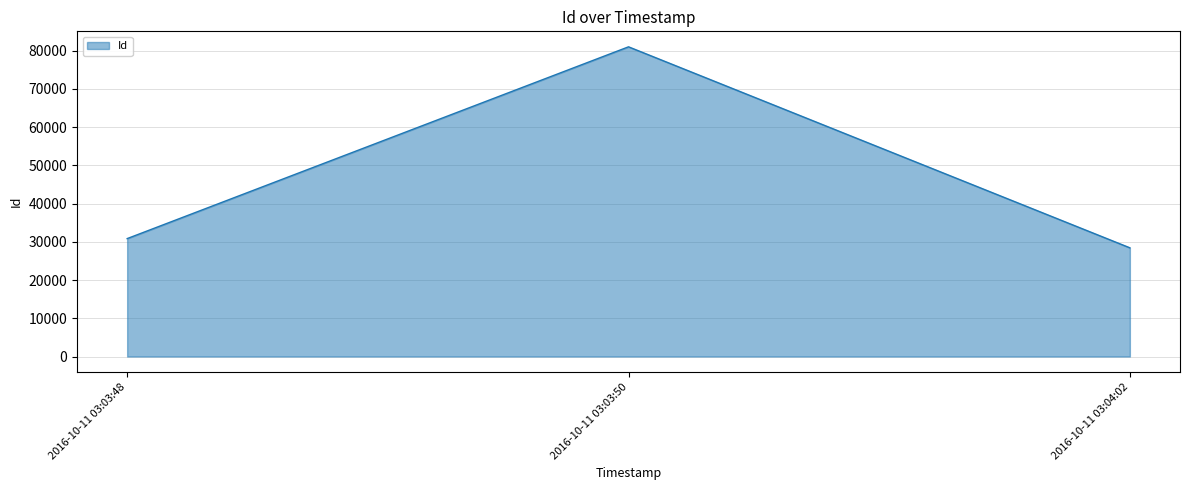

True or false: the data shows 18720 at 2016-10-11 03:03:48.

False